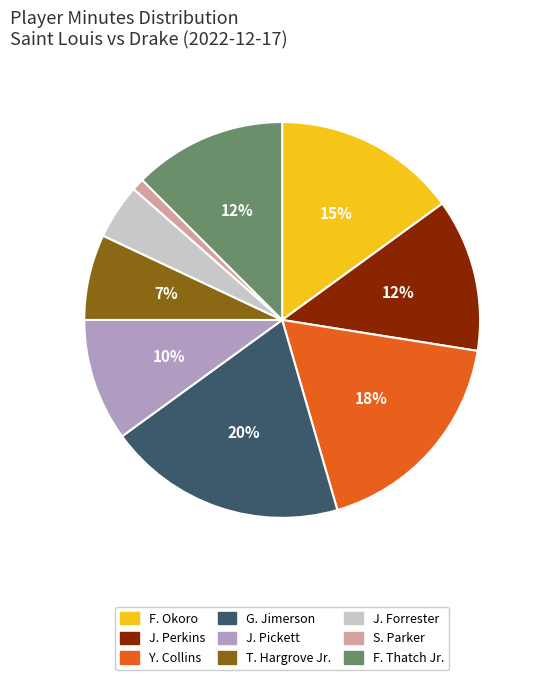

What is the smallest slice in the pie chart?

S. Parker